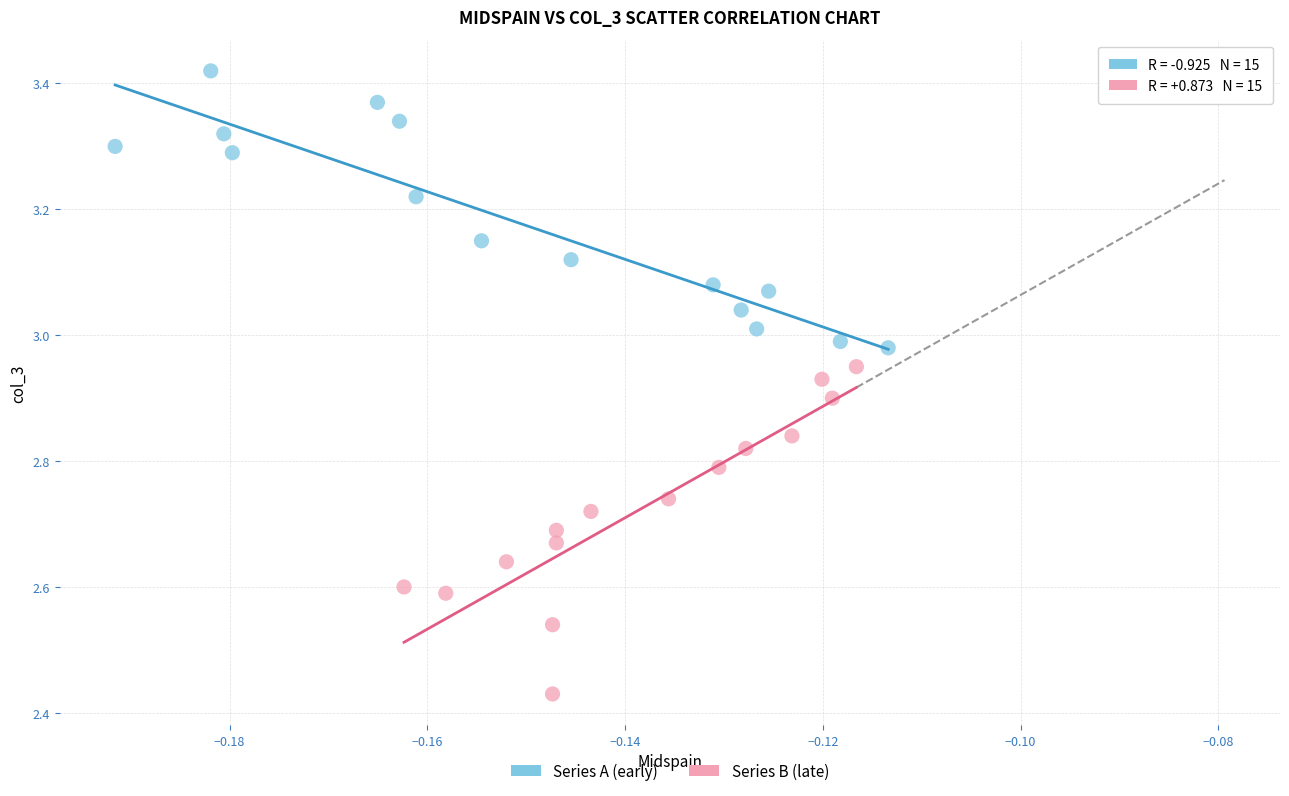

What are all the series names shown in the legend?

Series A (early), Series B (late)